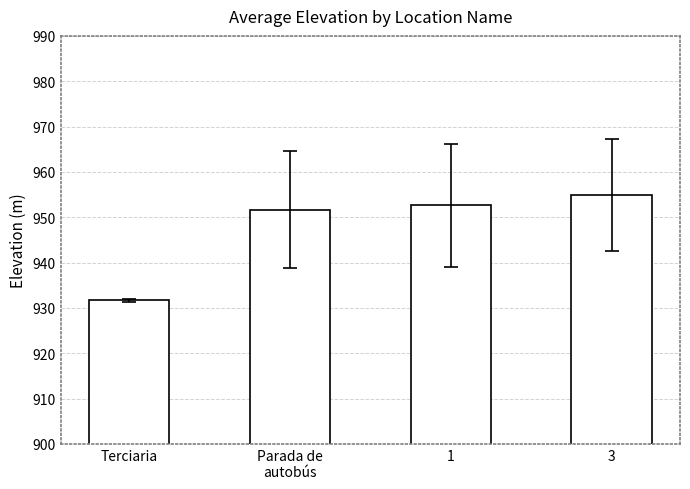

What is the label of the 1st bar from the right?

3